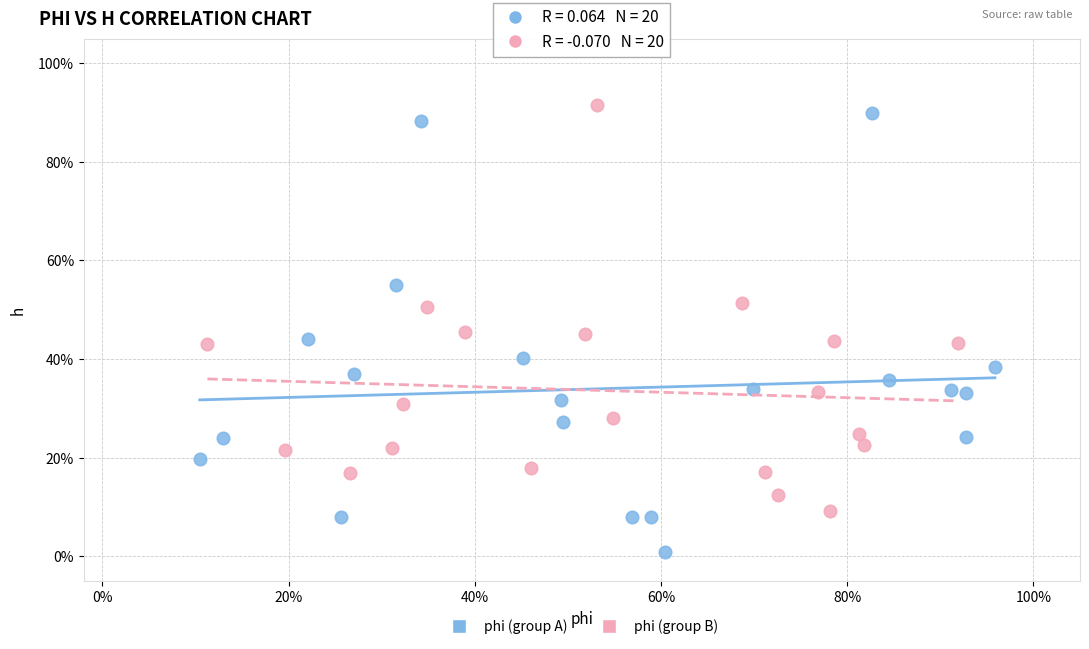

What are all the series names shown in the legend?

phi (group A), phi (group B)